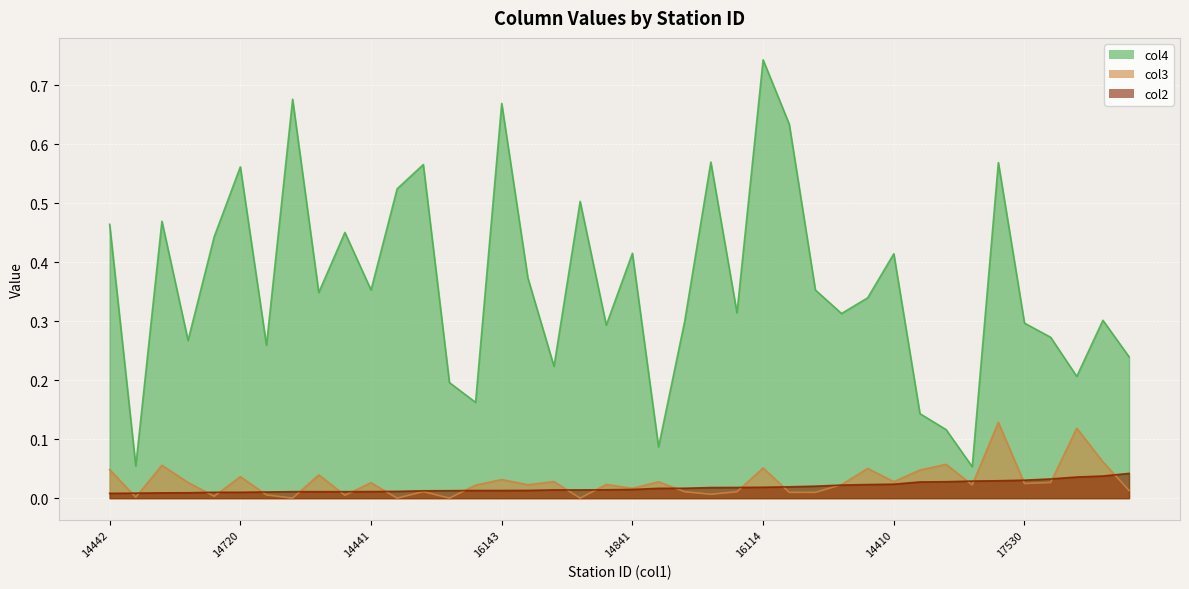

Which series ends up on top after the final intersection of col3 and col2?

col2